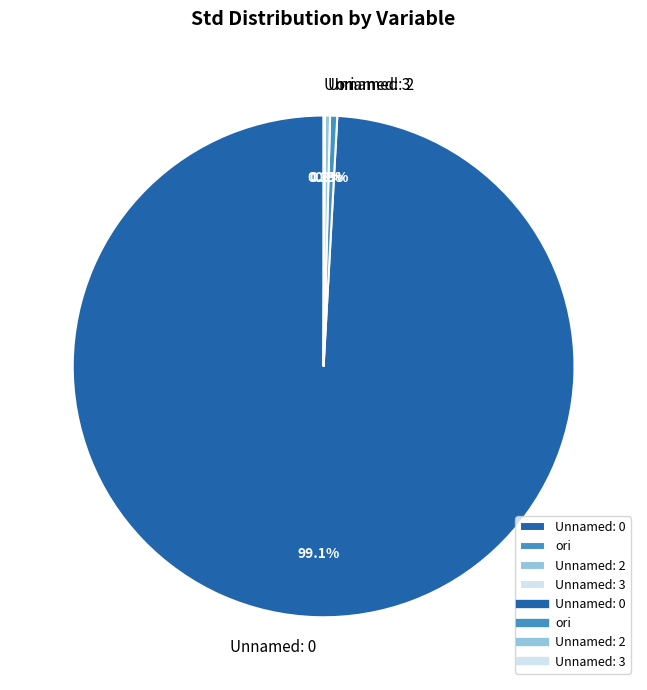

Which category has the biggest portion of the pie?

Unnamed: 0